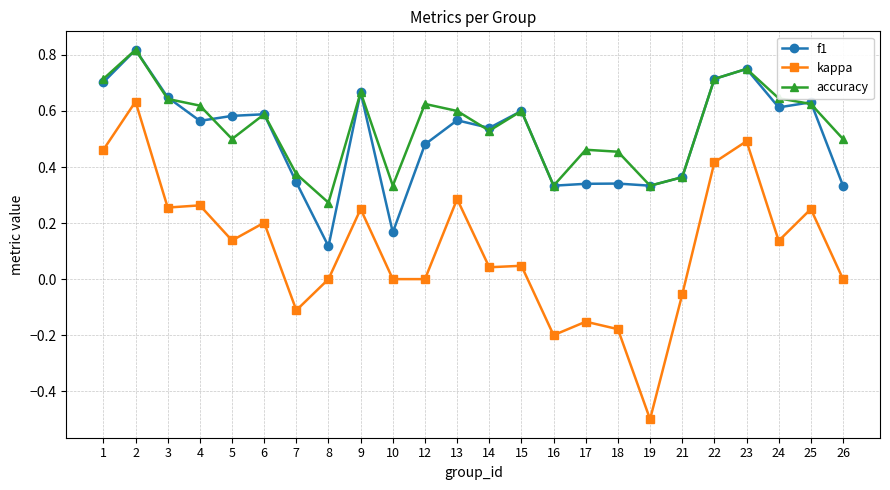

Which series has the largest range (max minus min)?

kappa